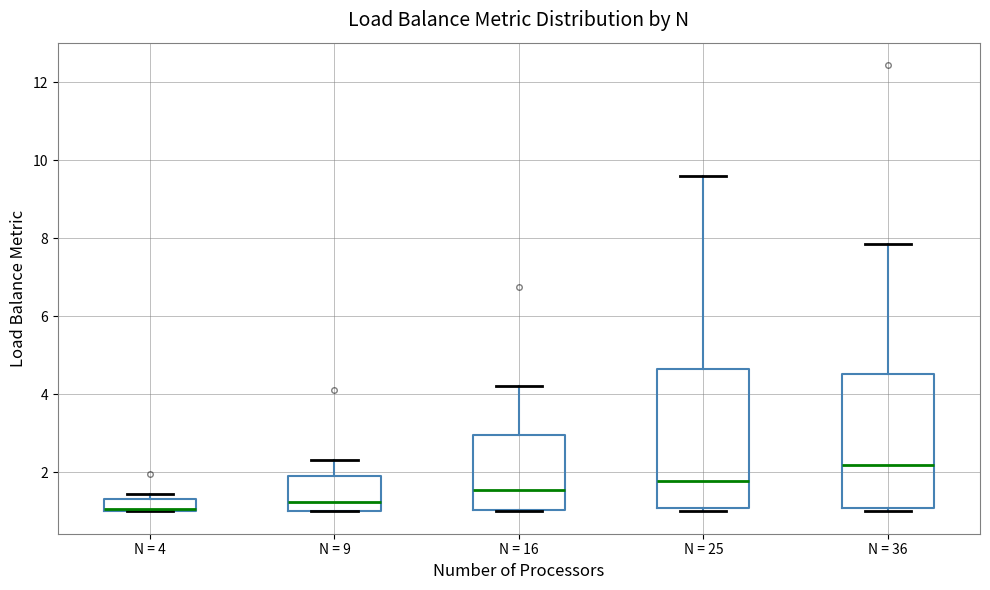

Where is the upper edge of the box for N = 36 on the y-axis? The values are not printed on the chart, so give them approximately, as read against the axis.

4.6